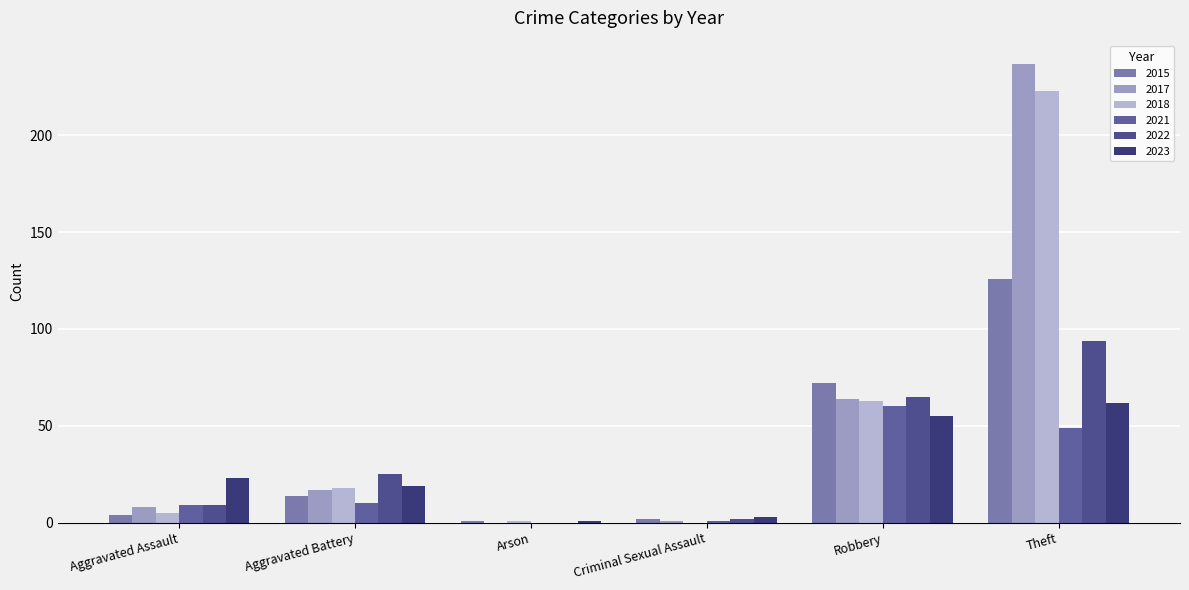

Rank the series at Arson from highest to lowest value.

2015, 2018, 2023, 2017, 2021, 2022